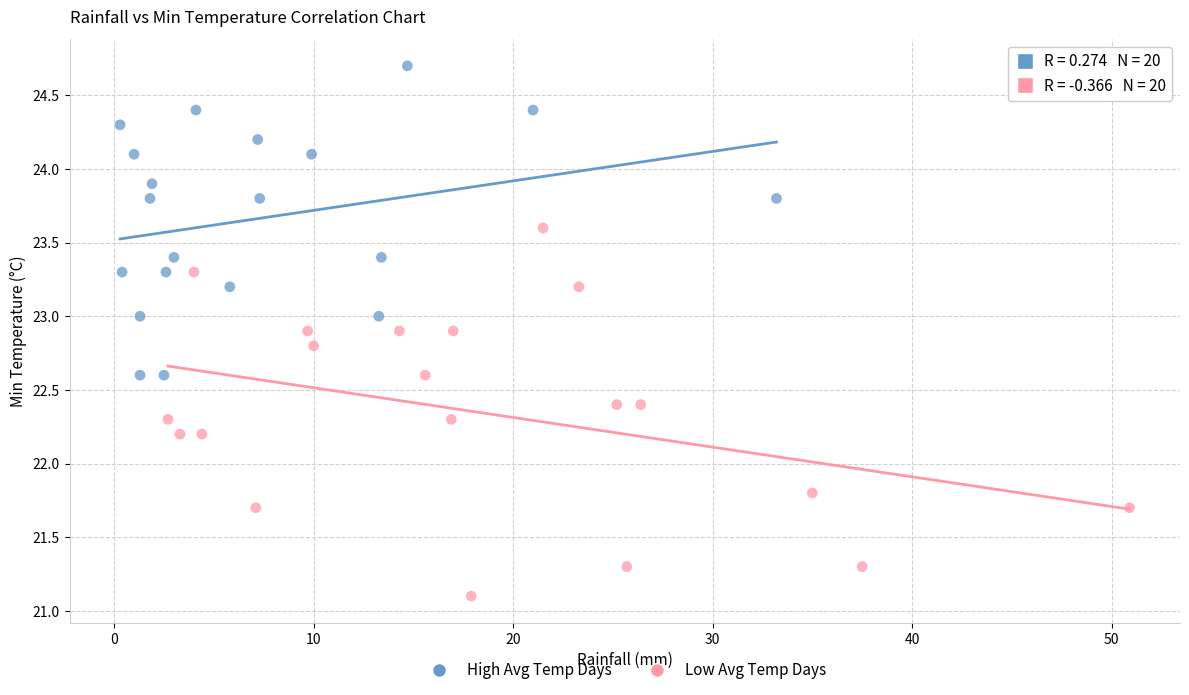

Which series reaches the maximum Y coordinate?

High Avg Temp Days